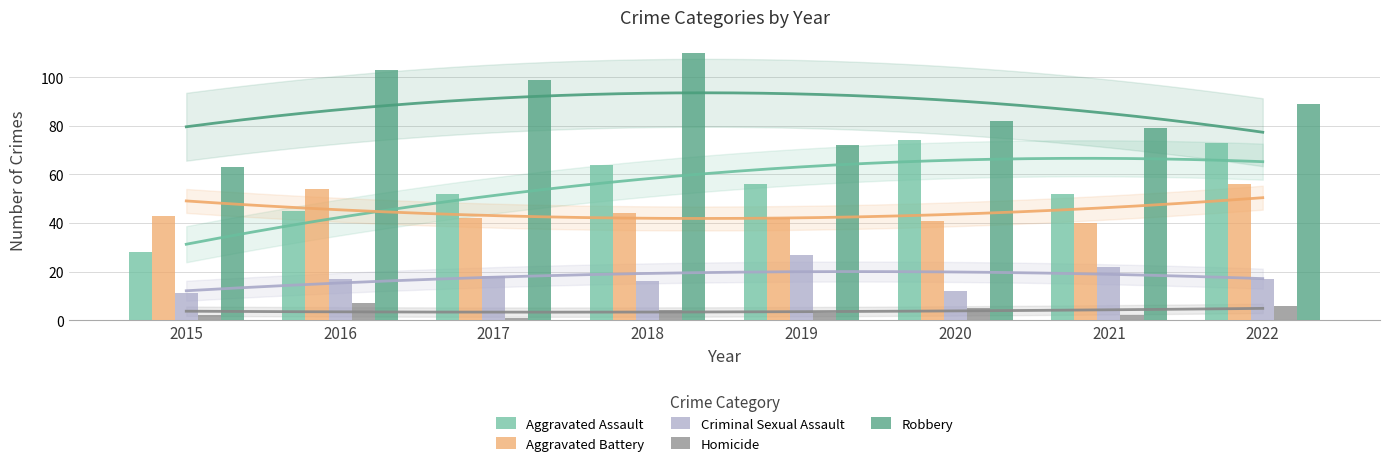

Reading right to left, what are all the values shown in this chart?

Aggravated Assault: 73	52	74	56	64	52	45	28
Aggravated Battery: 56	40	41	42	44	42	54	43
Criminal Sexual Assault: 17	22	12	27	16	18	17	11
Homicide: 6	2	5	3	4	1	7	2
Robbery: 89	79	82	72	110	99	103	63